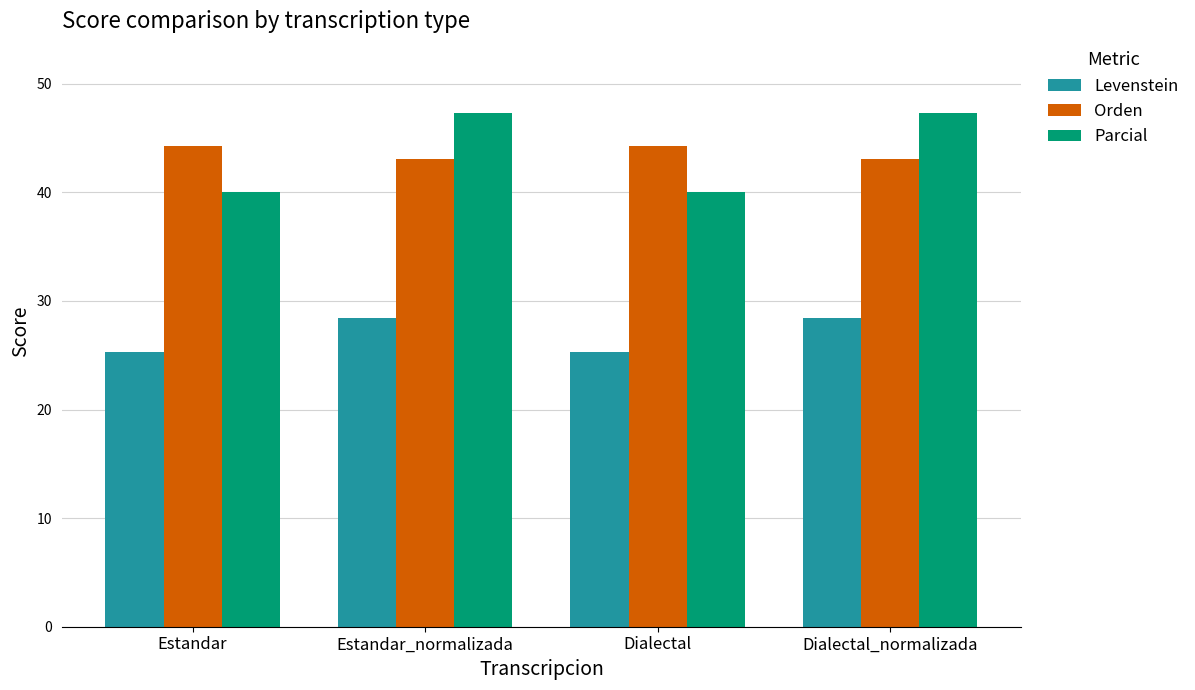

At Estandar, list the series in order from largest to smallest.

Orden, Parcial, Levenstein